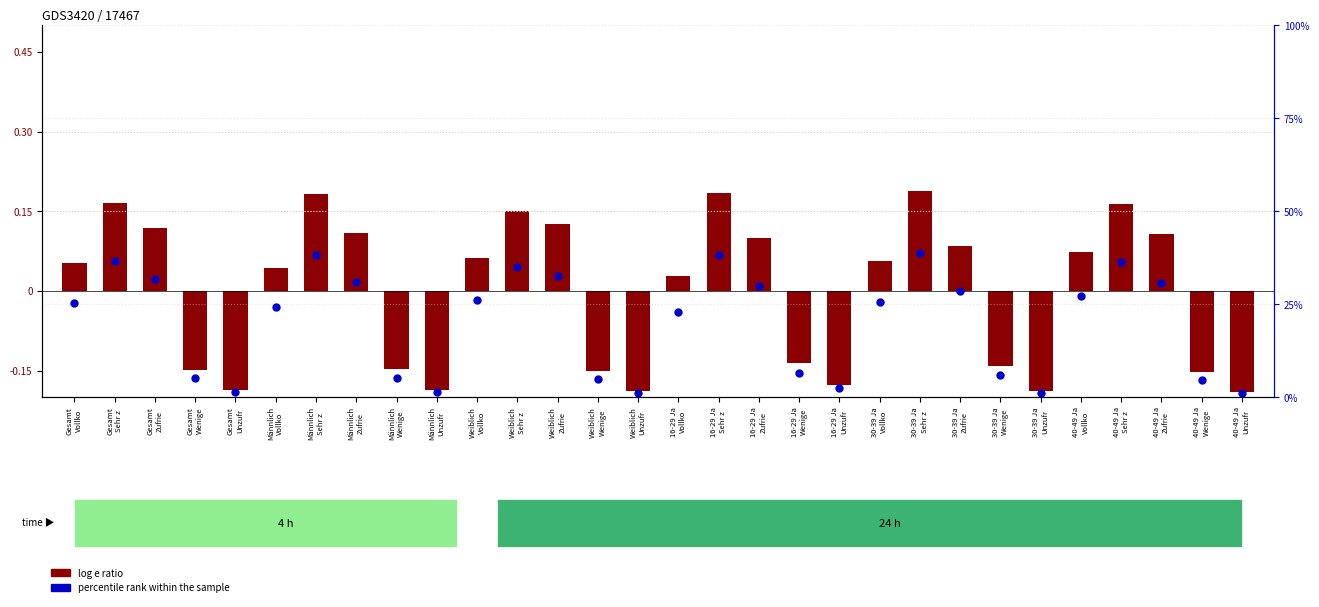

Is the value of log e ratio at Männlich
Zufrie greater than the value of percentile rank within the sample at Weiblich
Wenige?

No